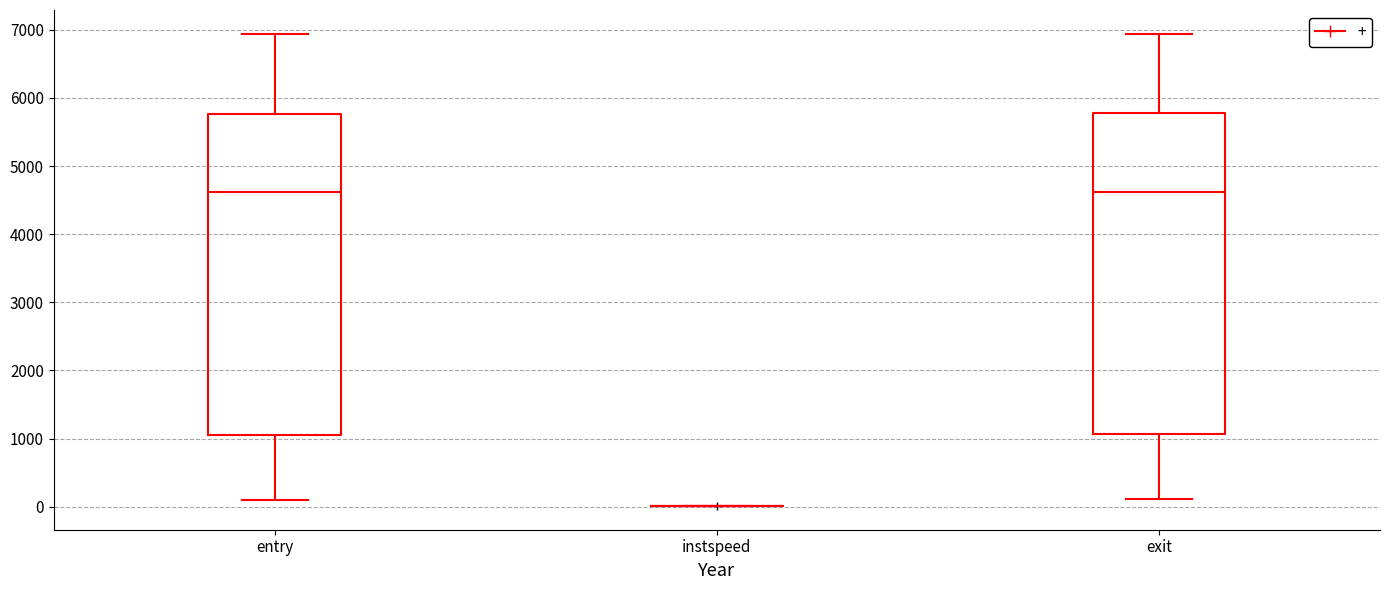

Reading left to right, transcribe this box plot: for each box, give where its median line is, the range the box spans, and where its two whiskers end, as read against the y-axis. The values are not printed on the chart, so give them approximately, as read against the axis.

entry: median 4600, box 1100 to 5800, whiskers 100 to 6900
instspeed: box collapsed to a line at 0, whiskers 0 to 0
exit: median 4600, box 1100 to 5800, whiskers 100 to 6900